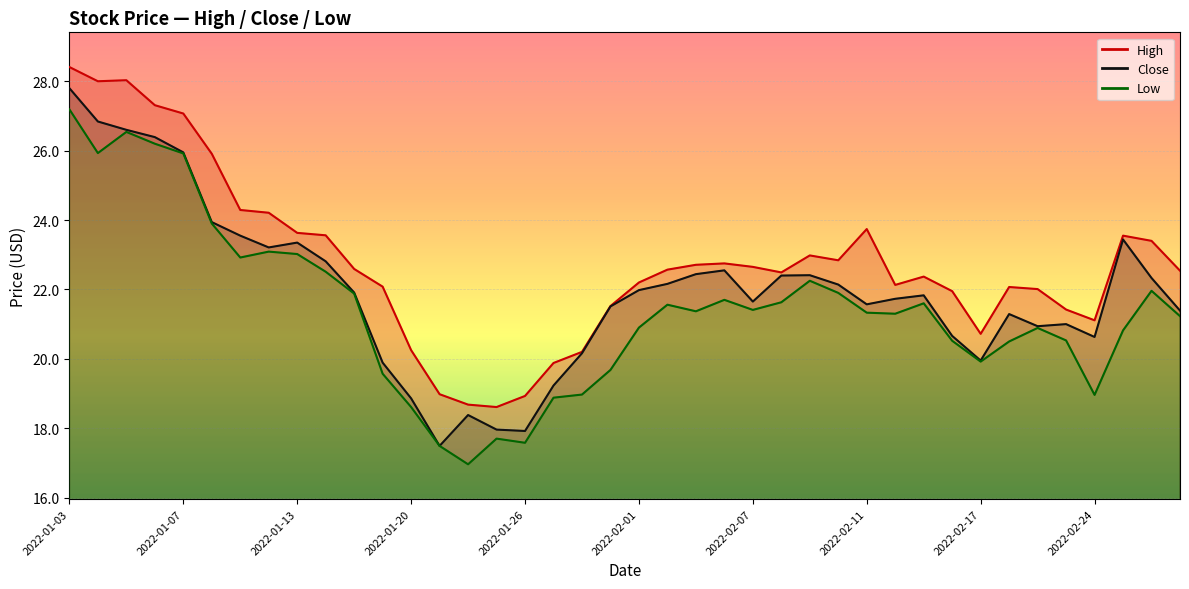

The Low series shows 7.7 at 2022-01-26. True or false?

False